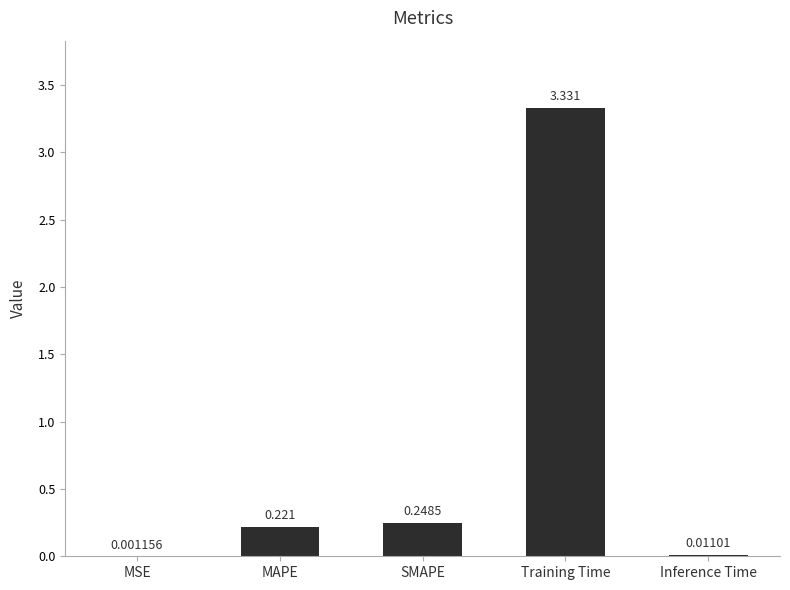

Which has a higher value, MAPE or MSE?

MAPE